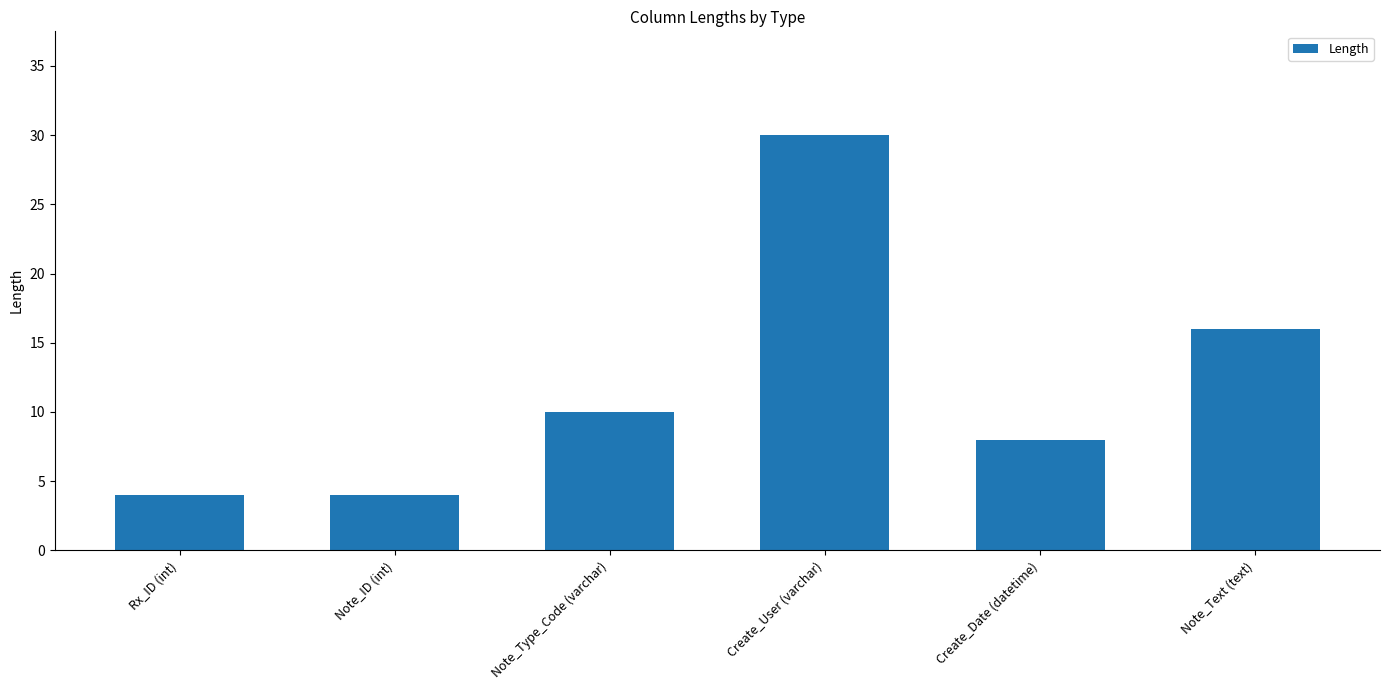

What is the smallest value displayed?

4